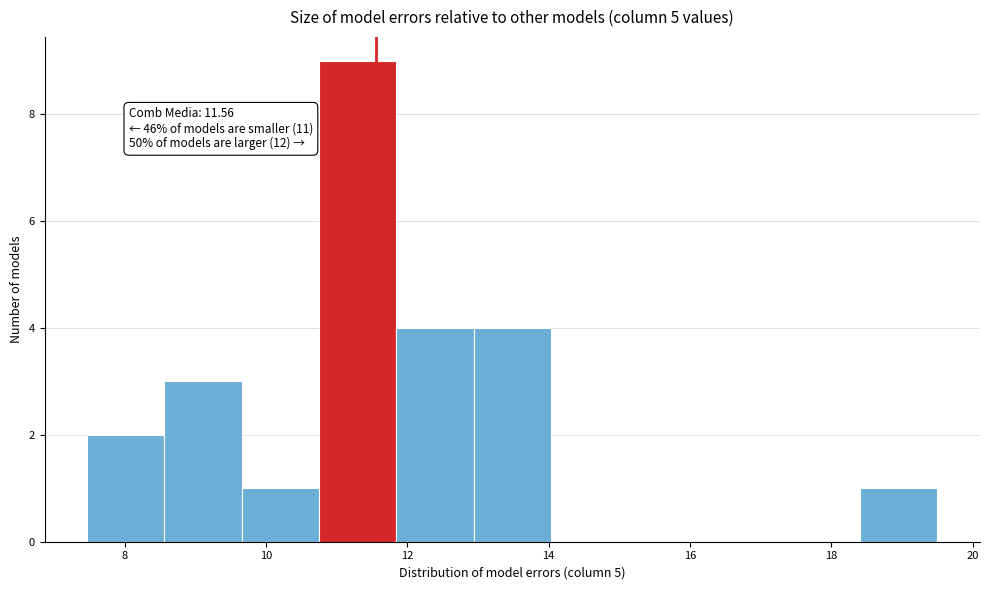

Which range on the x-axis has the tallest bar?

10.8 to 11.8